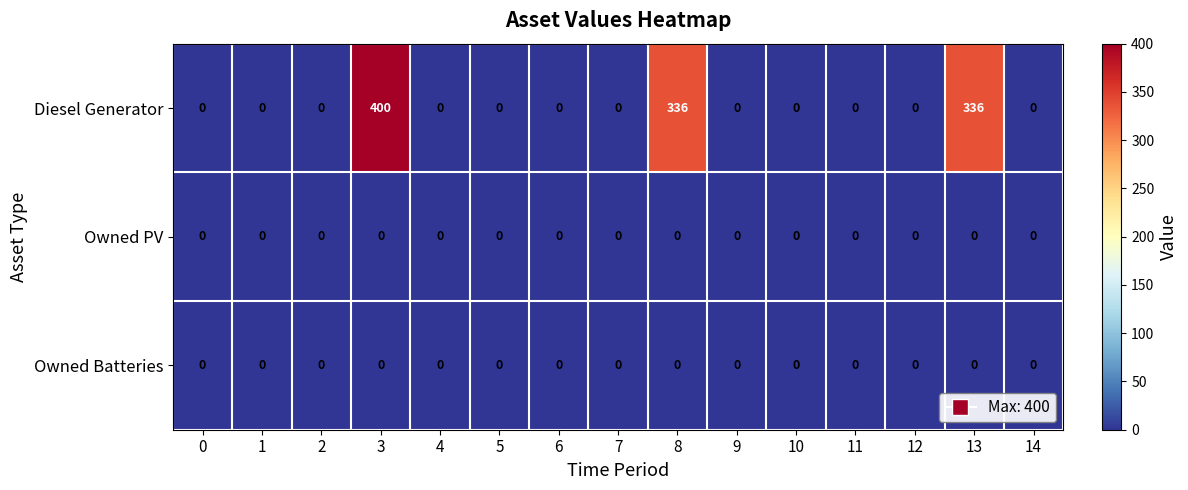

Which series has the largest range (max minus min)?

Diesel Generator